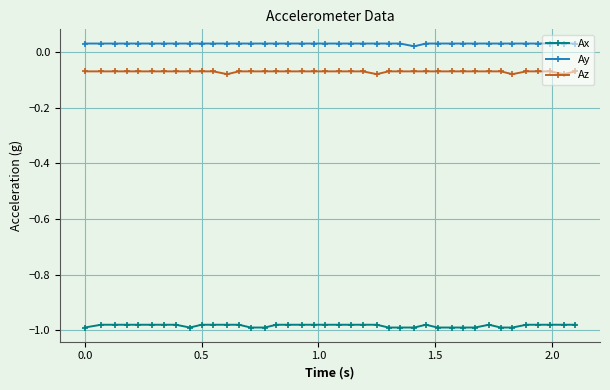

Which series has the largest total across all categories?

Ay